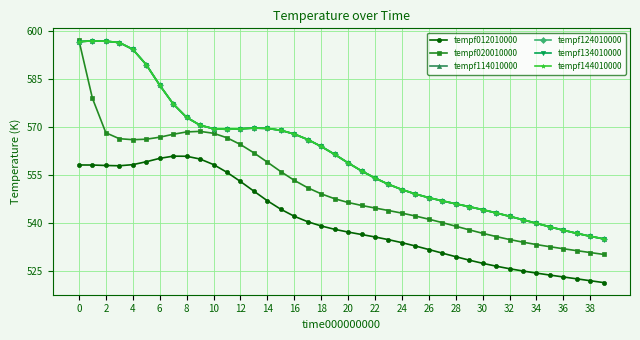

What is the average value of the tempf012010000 series?

540.9